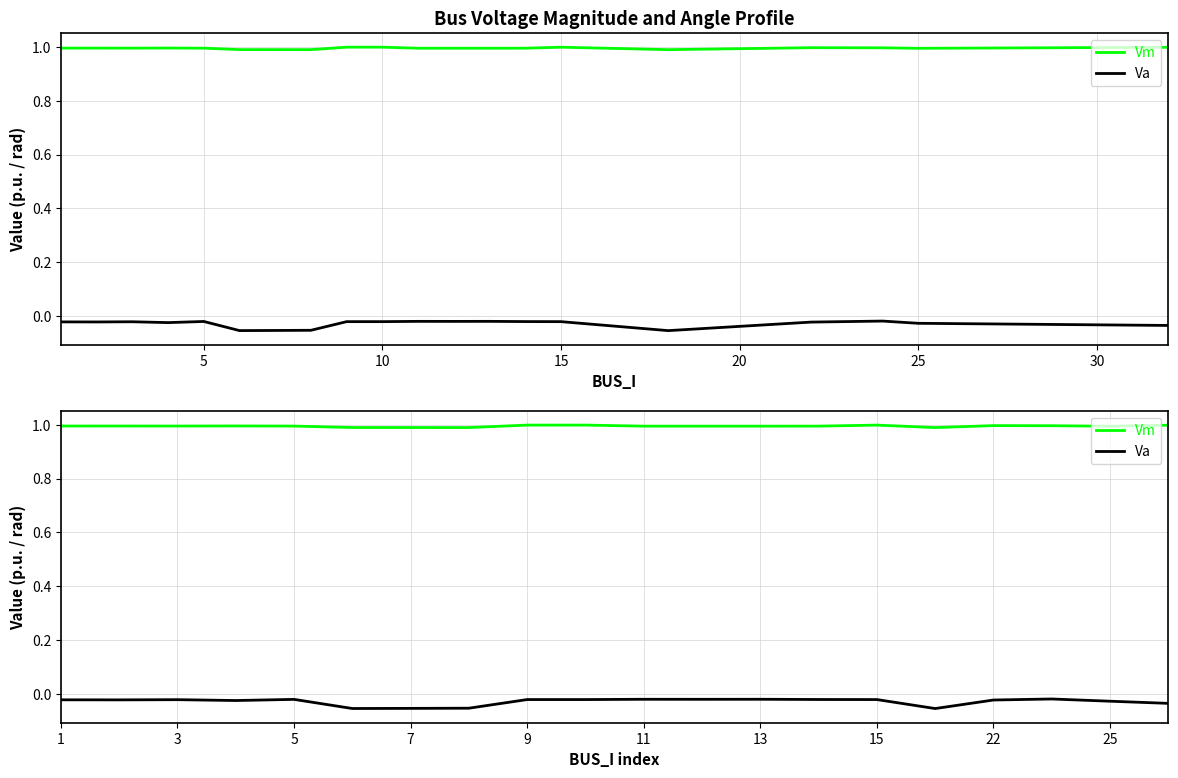

What is the difference between the highest and lowest values at 15?

1.0